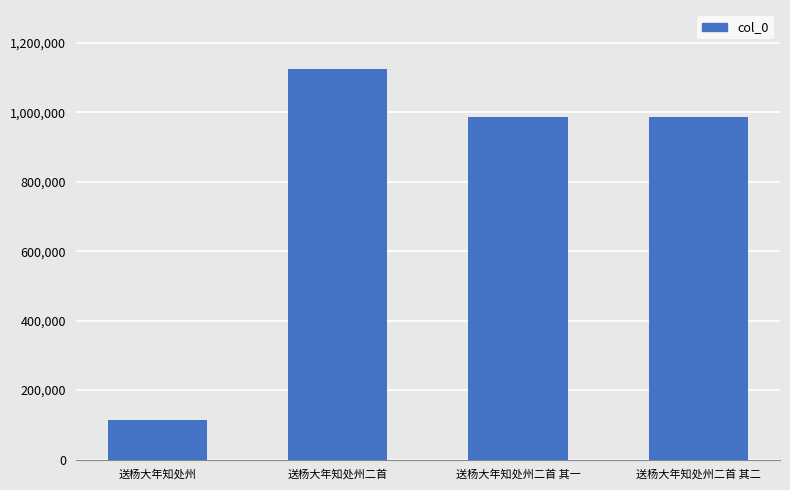

What is the change in value from 送杨大年知处州 to 送杨大年知处州二首?

+1012989